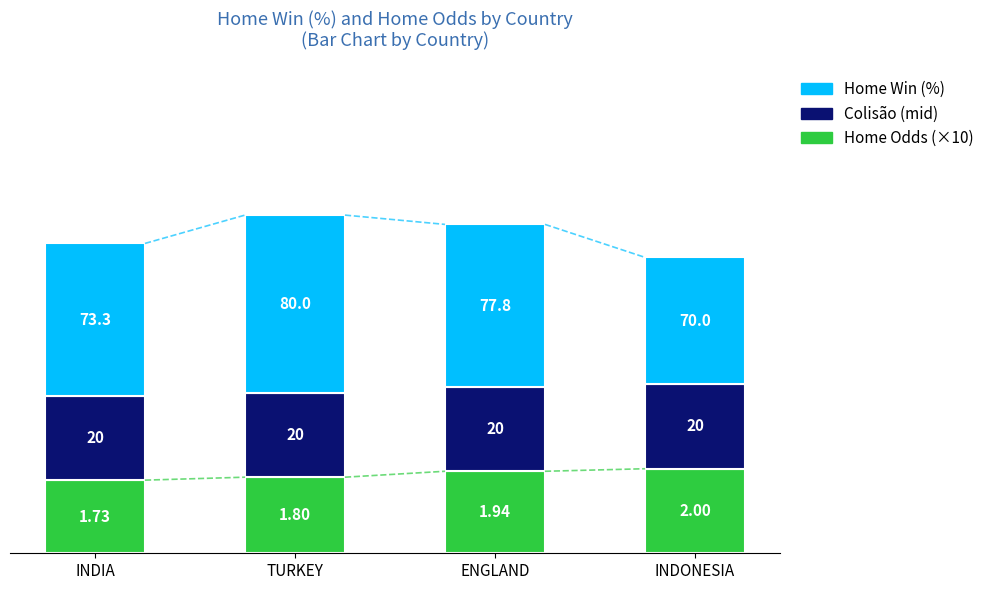

Does the chart contain stacked bars?

Yes